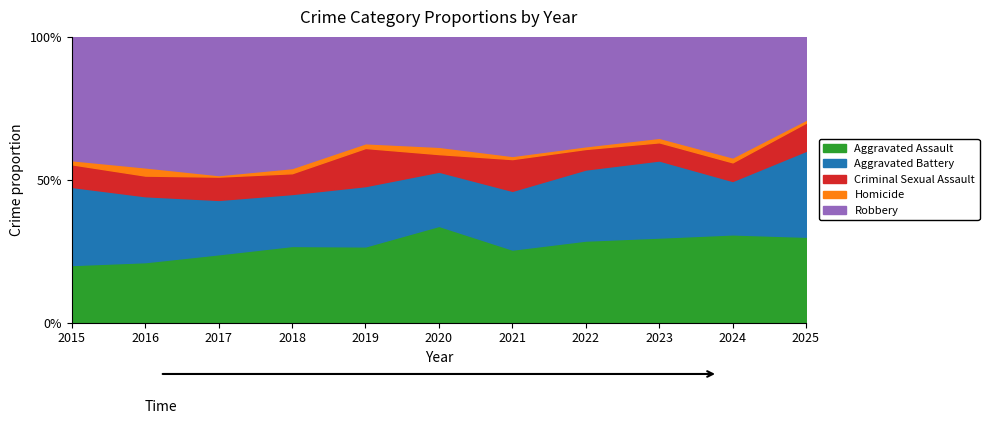

At which label does Aggravated Assault reach its peak?

2020